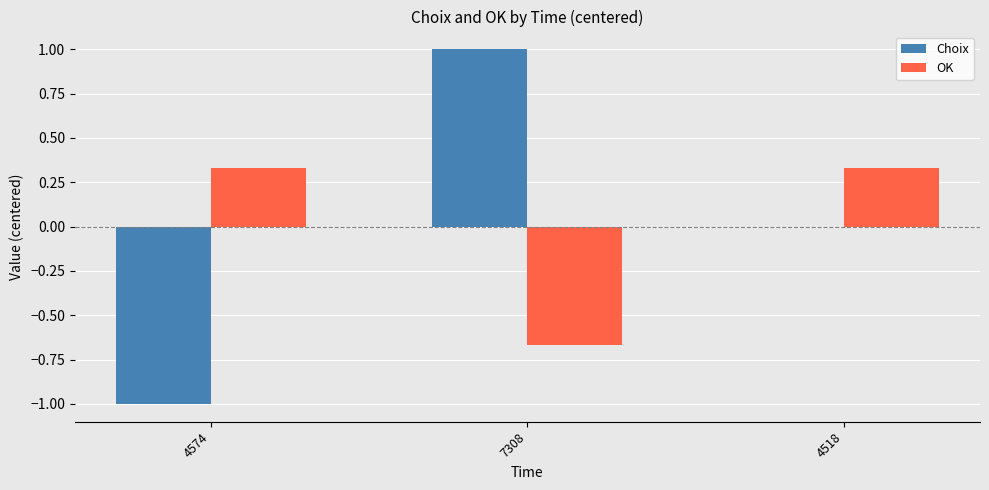

How many values in the OK series exceed 0?

2